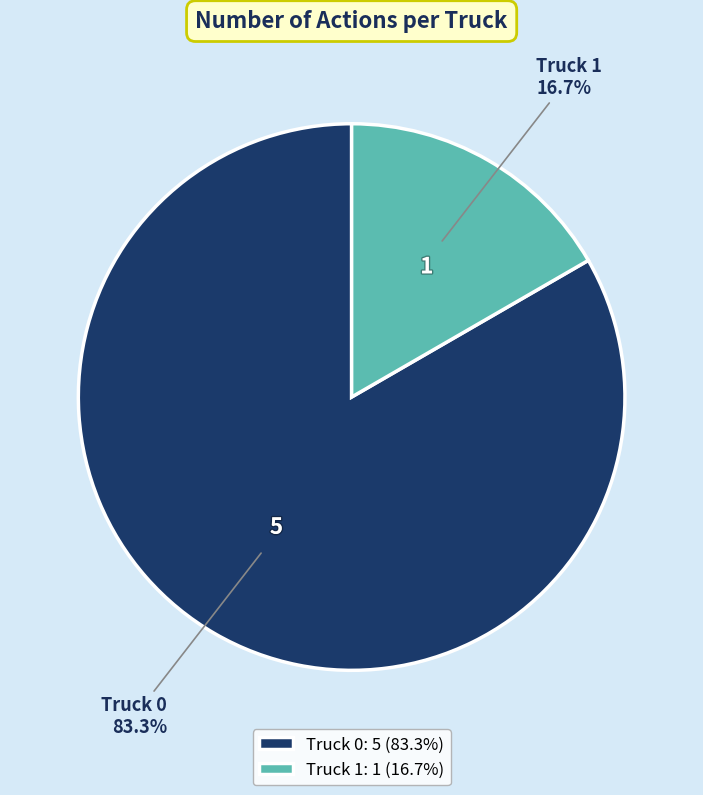

What is the majority slice?

Truck 0